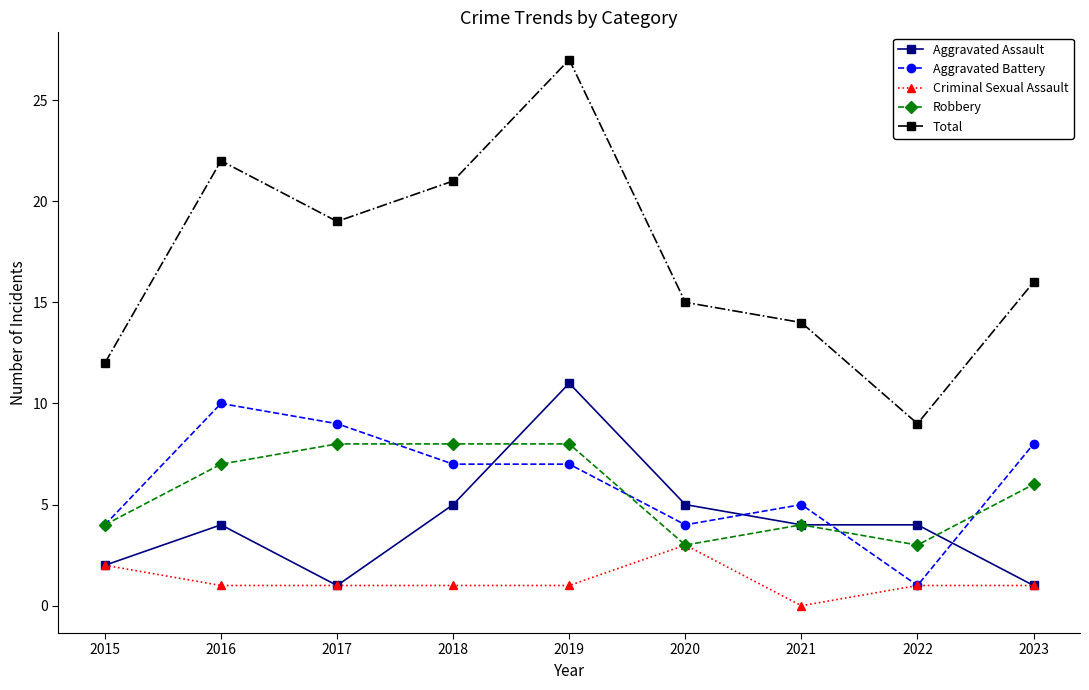

Reading left to right, list all the values displayed in this chart.

Aggravated Assault: 2	4	1	5	11	5	4	4	1
Aggravated Battery: 4	10	9	7	7	4	5	1	8
Criminal Sexual Assault: 2	1	1	1	1	3	0	1	1
Robbery: 4	7	8	8	8	3	4	3	6
Total: 12	22	19	21	27	15	14	9	16